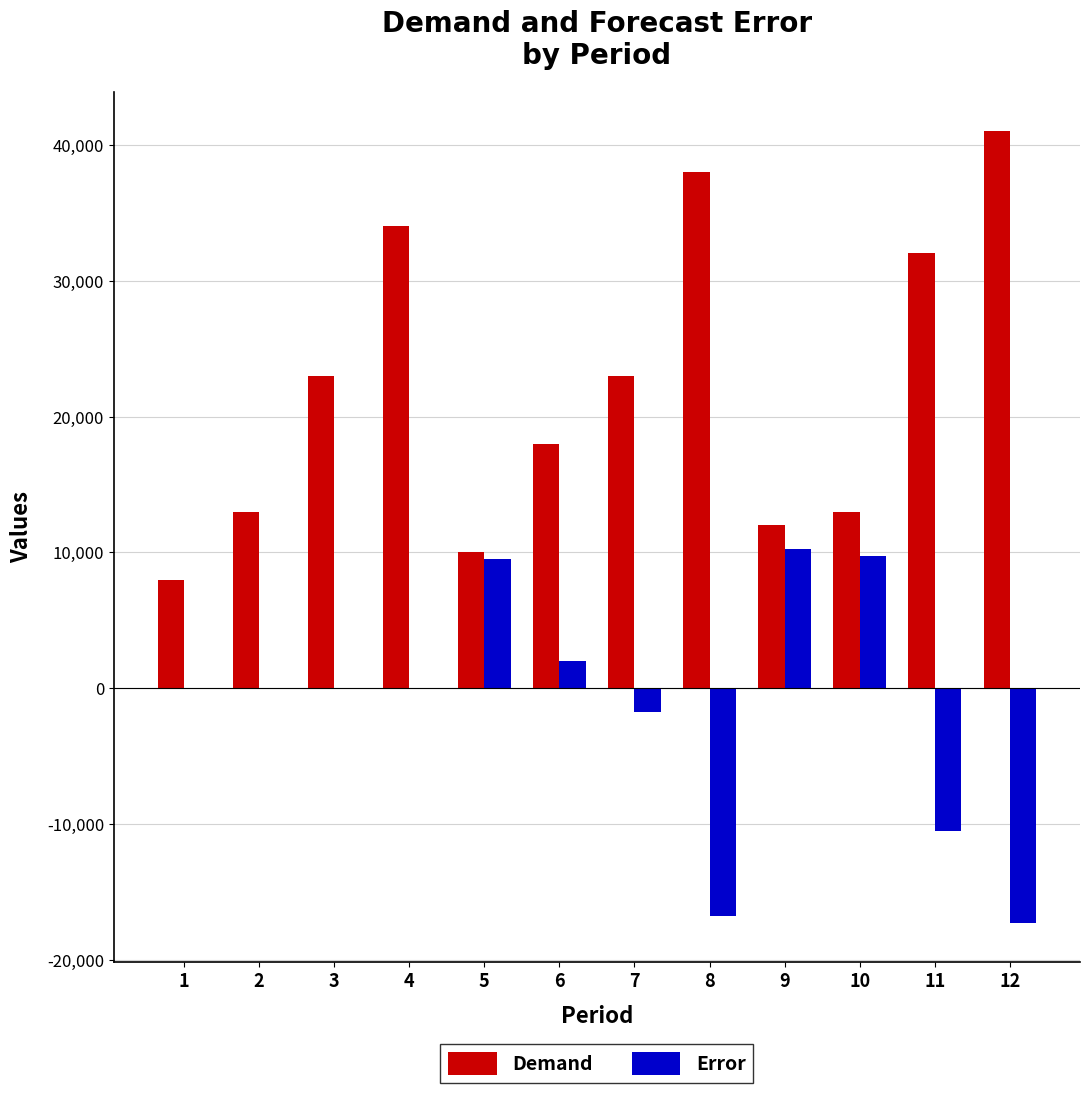

Which series changed the most between 2 and 7?

Demand